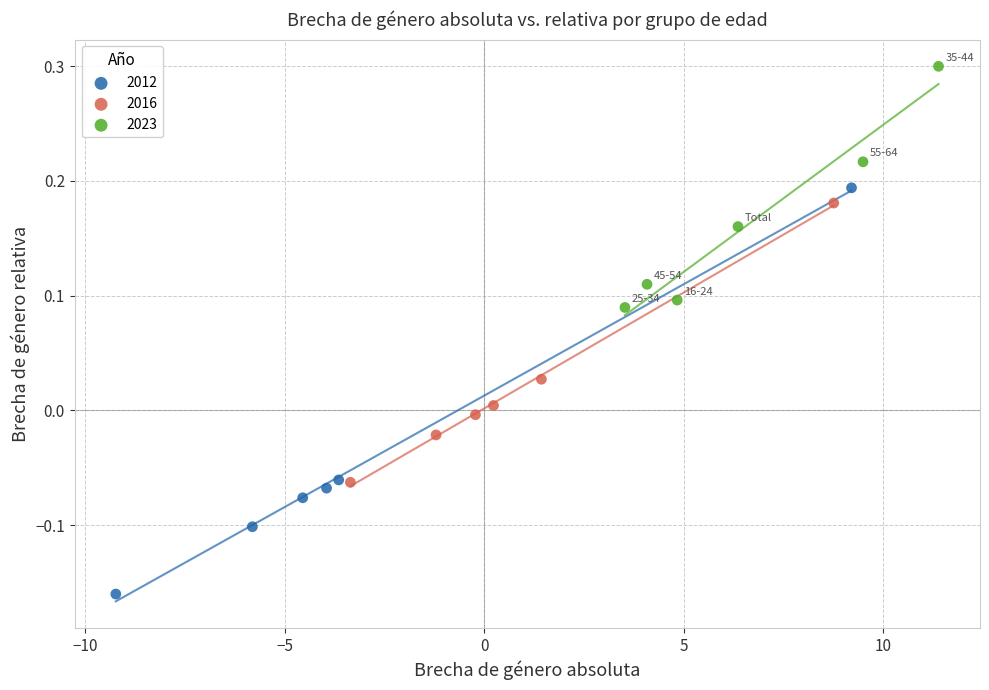

Which series has the largest Y range (max minus min)?

2012